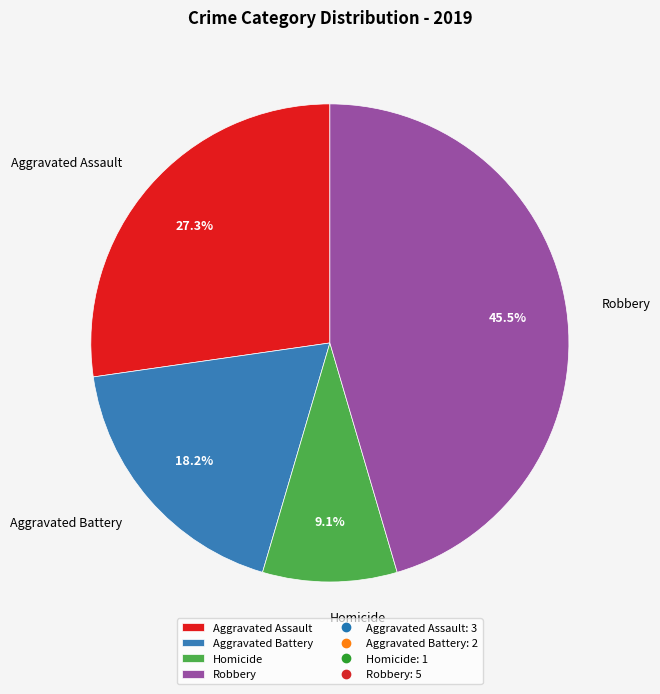

Which has a higher value, Homicide or Robbery?

Robbery